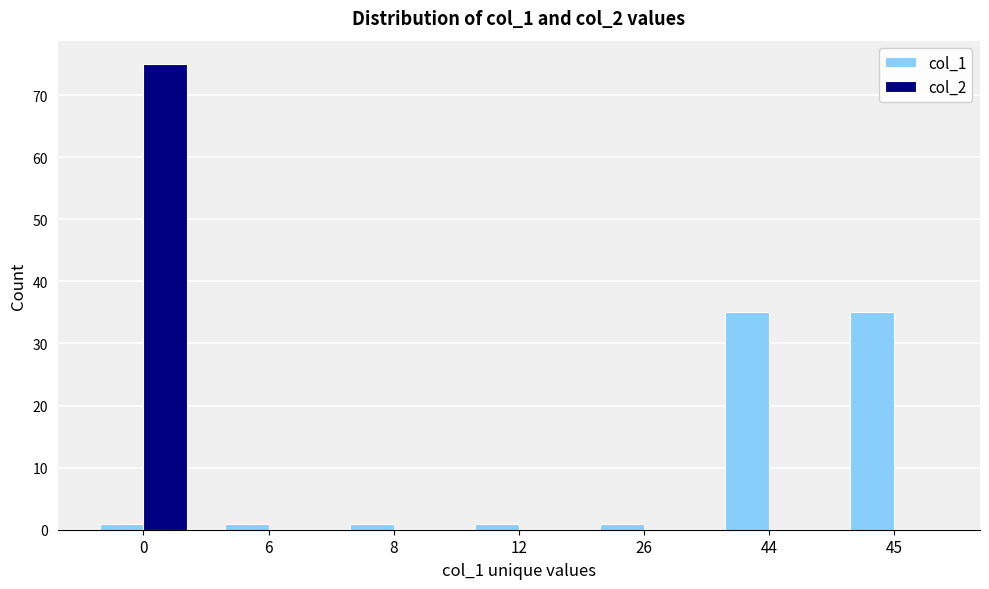

The col_1 series shows 1 at 6. True or false?

True